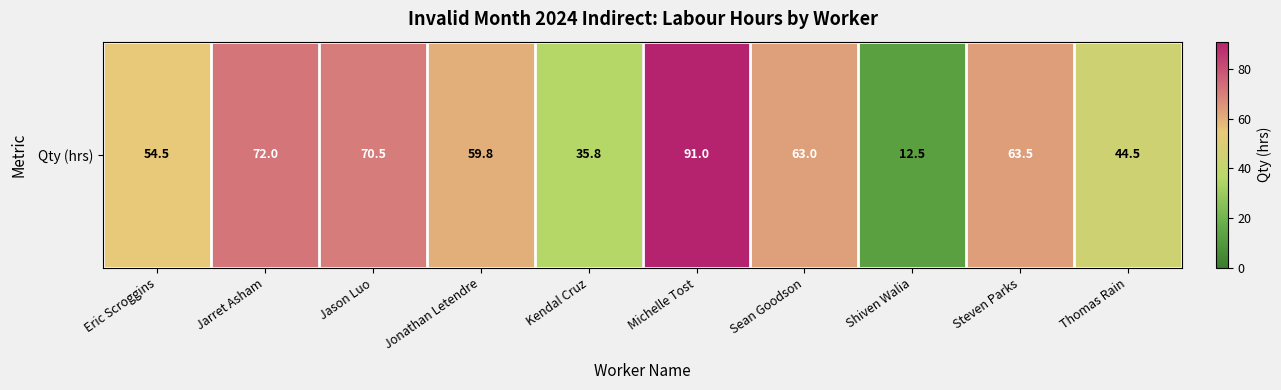

What is the ratio of the value at Kendal Cruz to the value at Jason Luo?

0.5